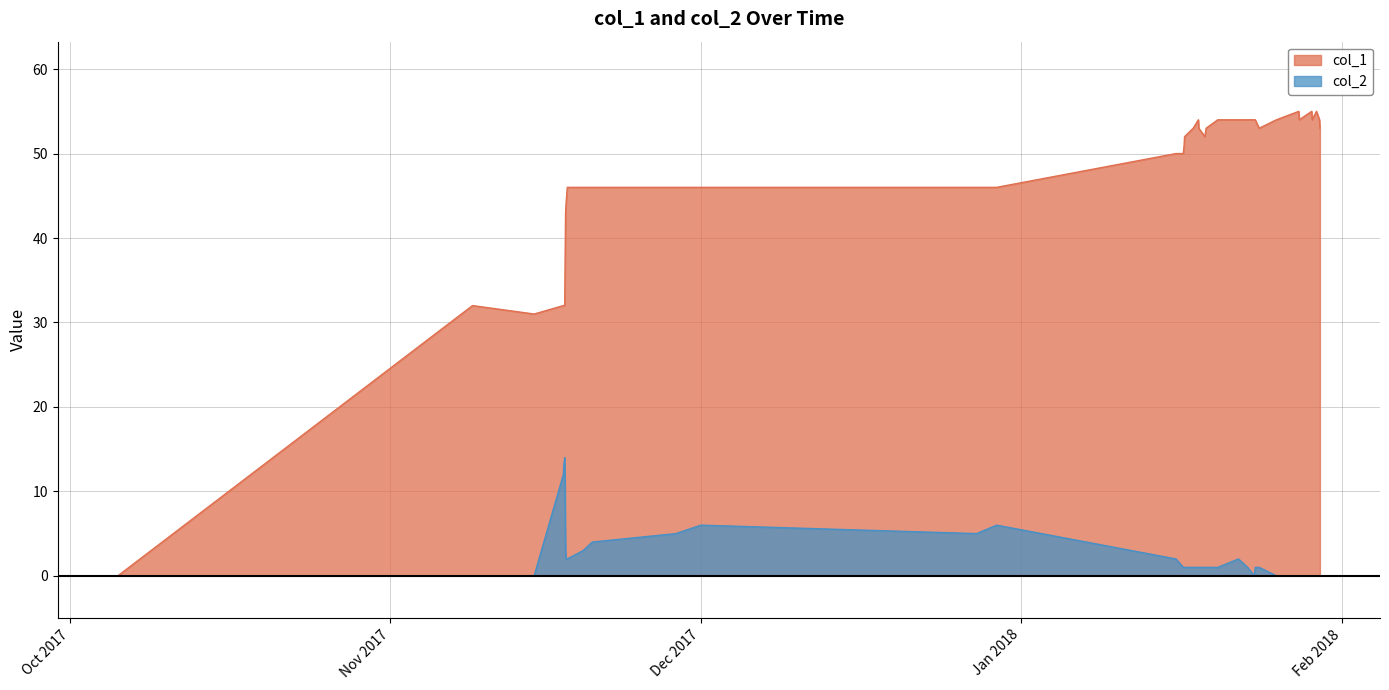

What is the sum of all col_2 values?

91